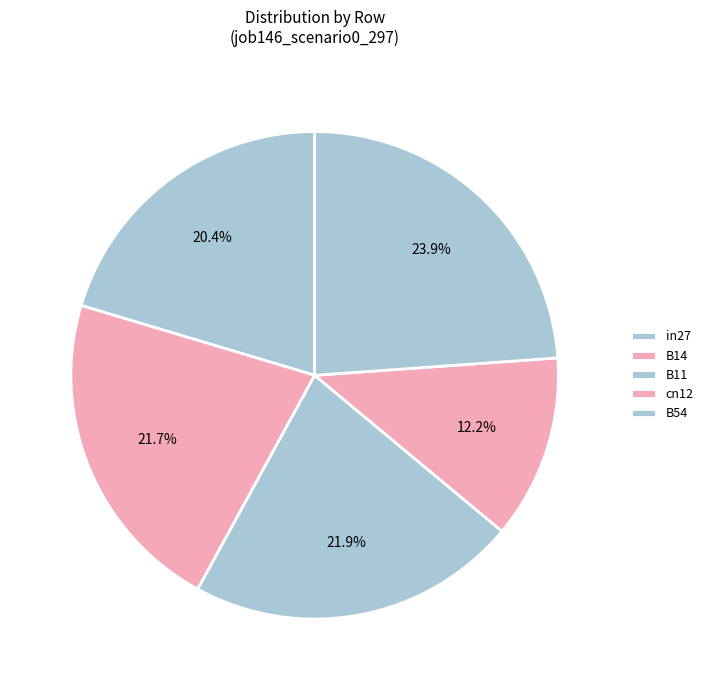

What portion of the pie excludes cn12?

87.8%